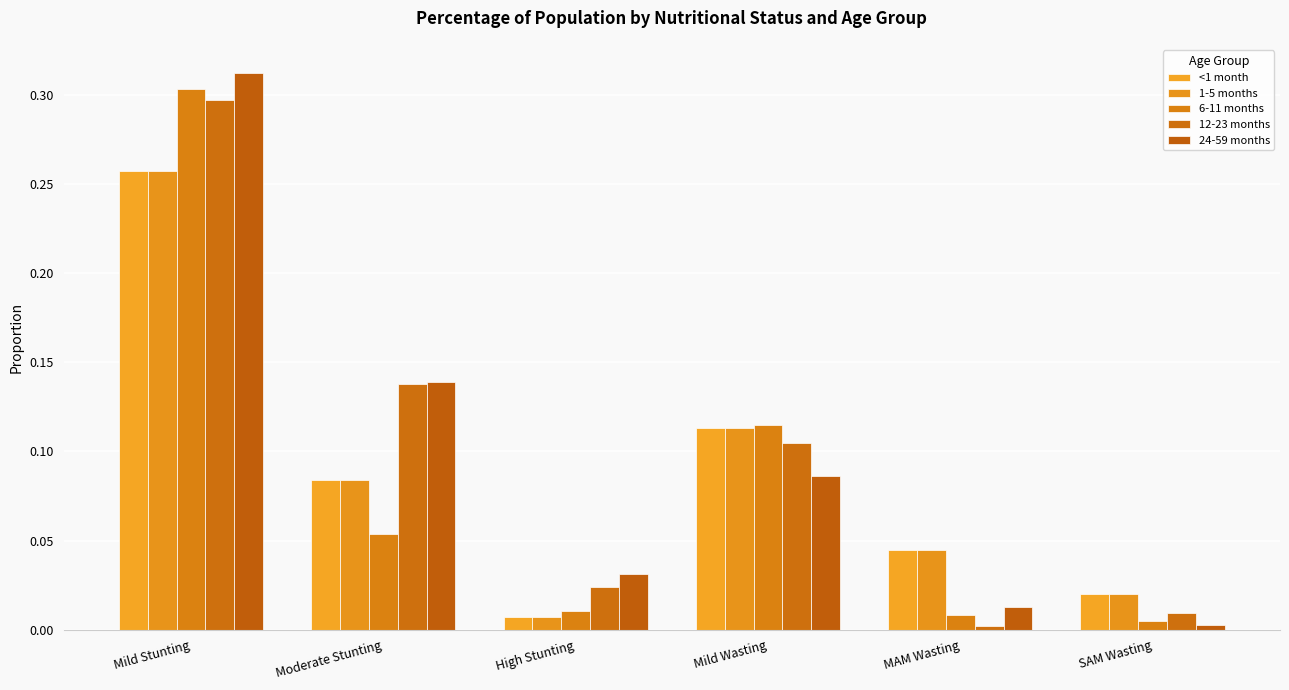

At which category is the sum across all series the highest?

Mild Stunting